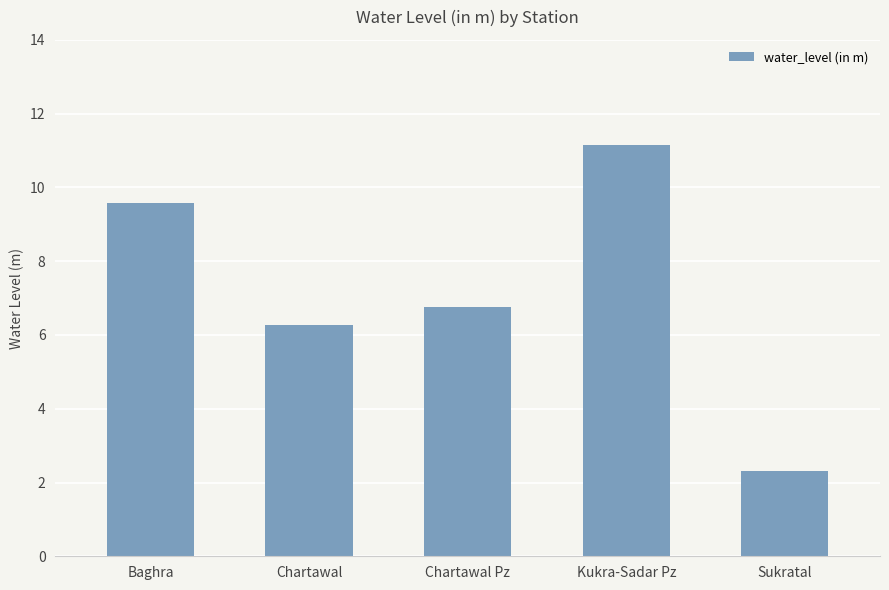

Which label corresponds to the smallest value in the chart?

Sukratal